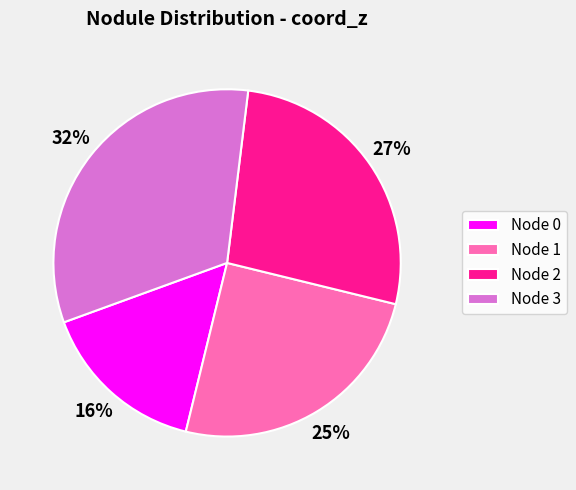

Combined, do Node 1 and Node 0 account for over 50%?

No